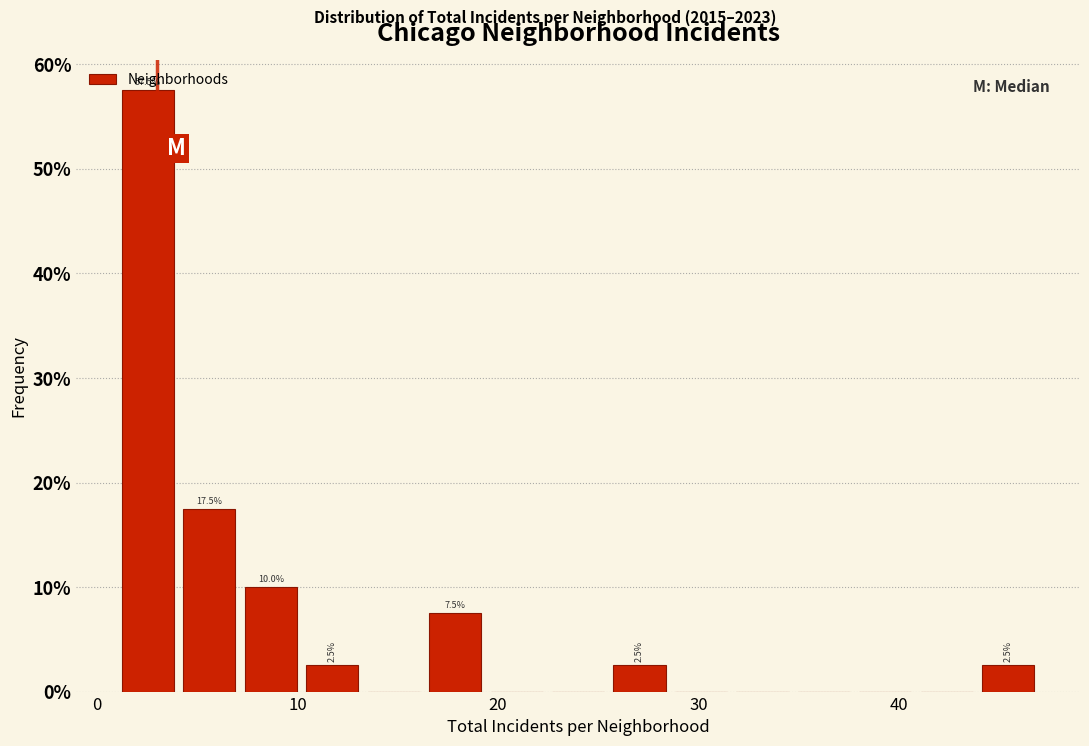

Around what value on the x-axis is the tallest bar? Give the approximate position of its centre, as read against the axis.

3